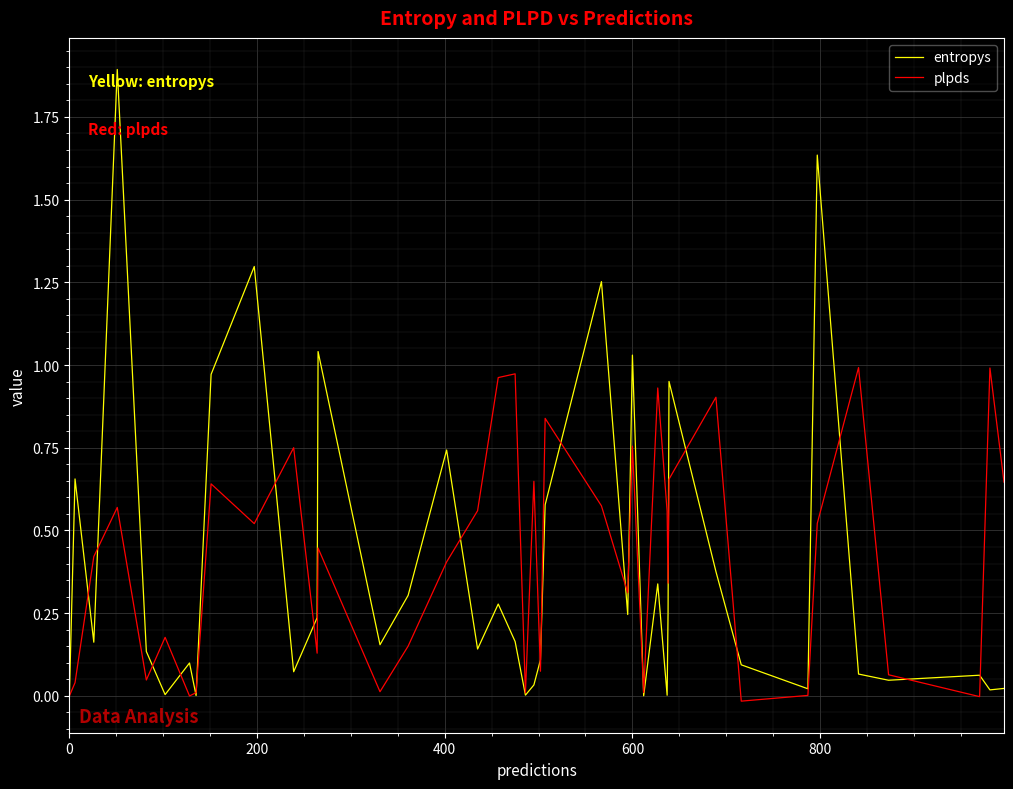

Is this an area chart (filled region under the line)?

No